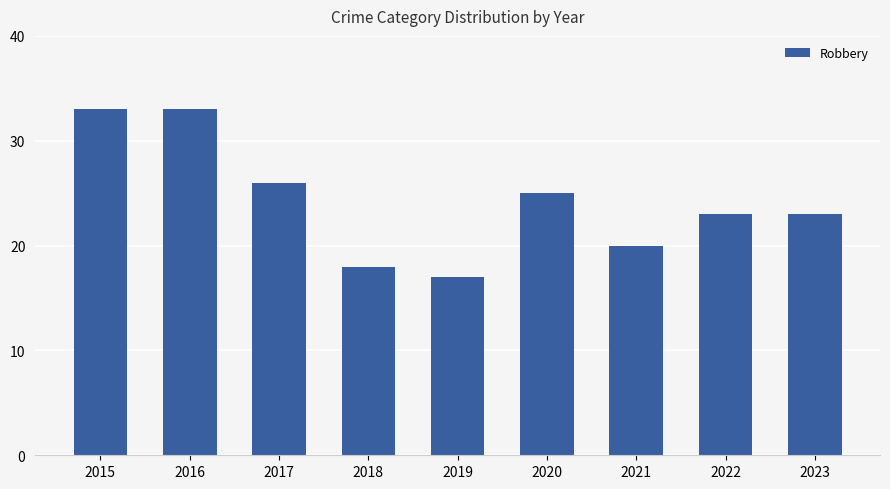

How many distinct data groups are displayed?

1